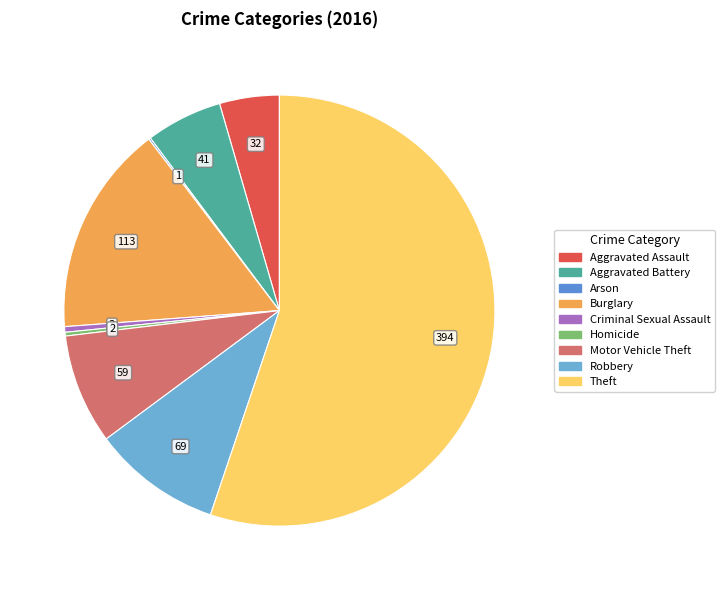

Is it true that Robbery is 23% of the pie?

False